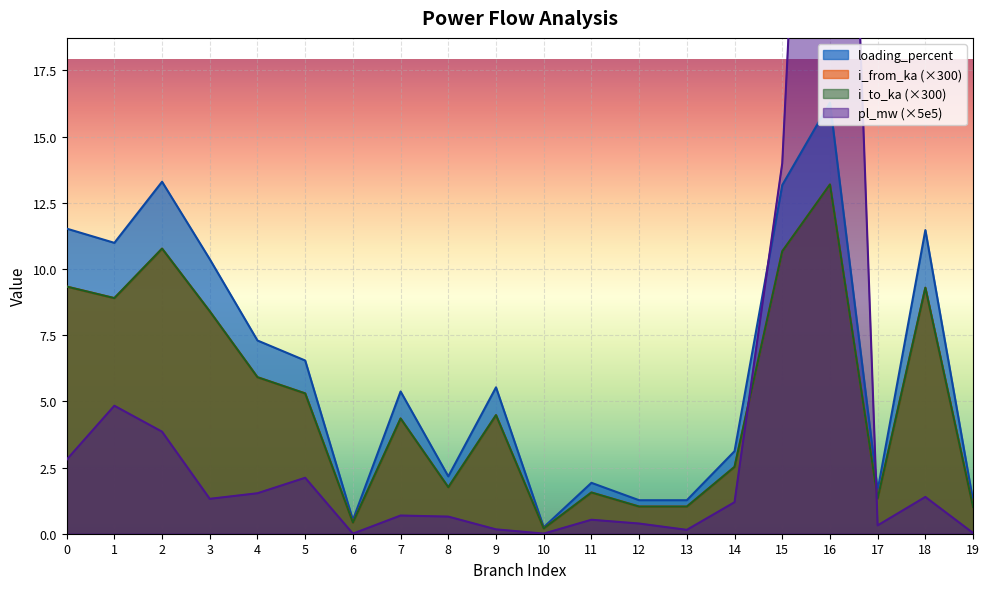

Between 1 and 15, which series saw the biggest shift?

pl_mw